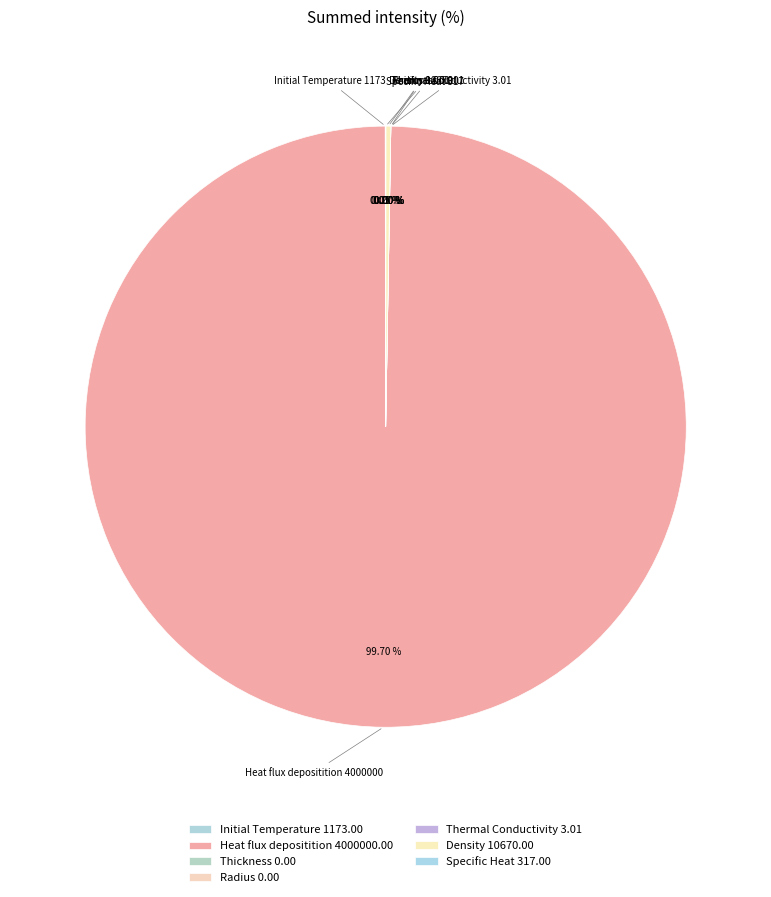

Which slice is the largest?

Heat flux depositition